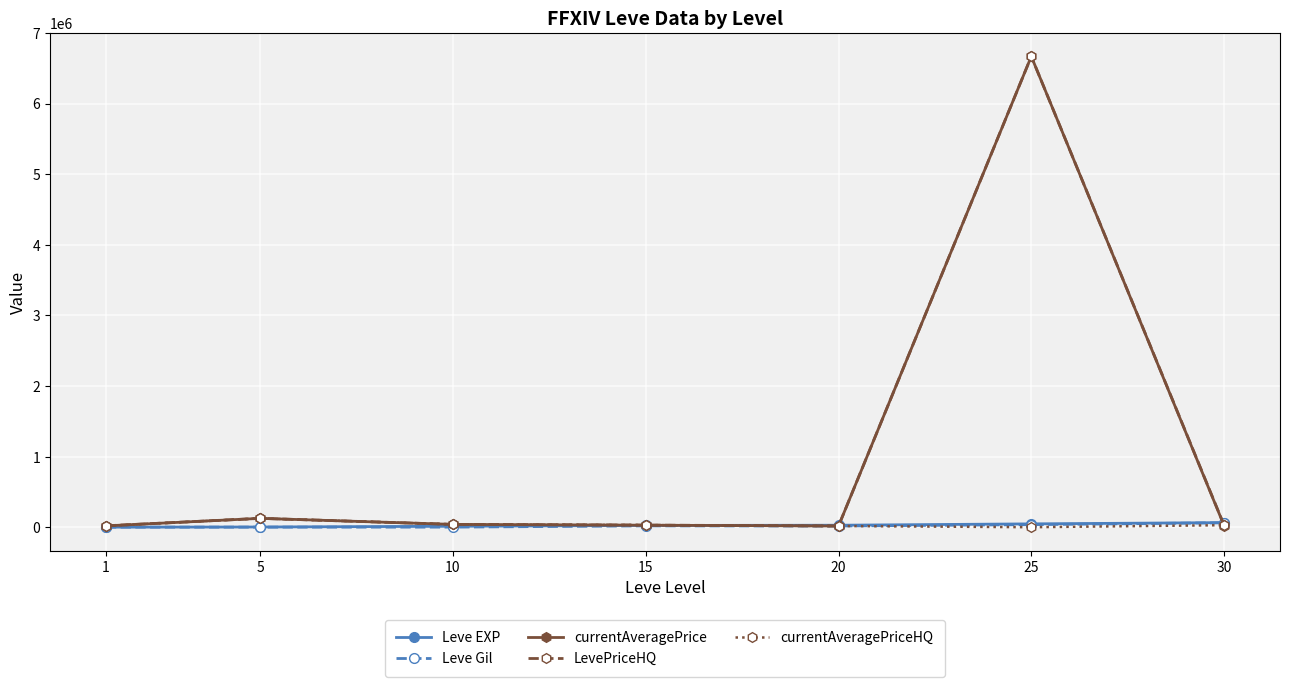

What is the greatest value displayed?

6667349